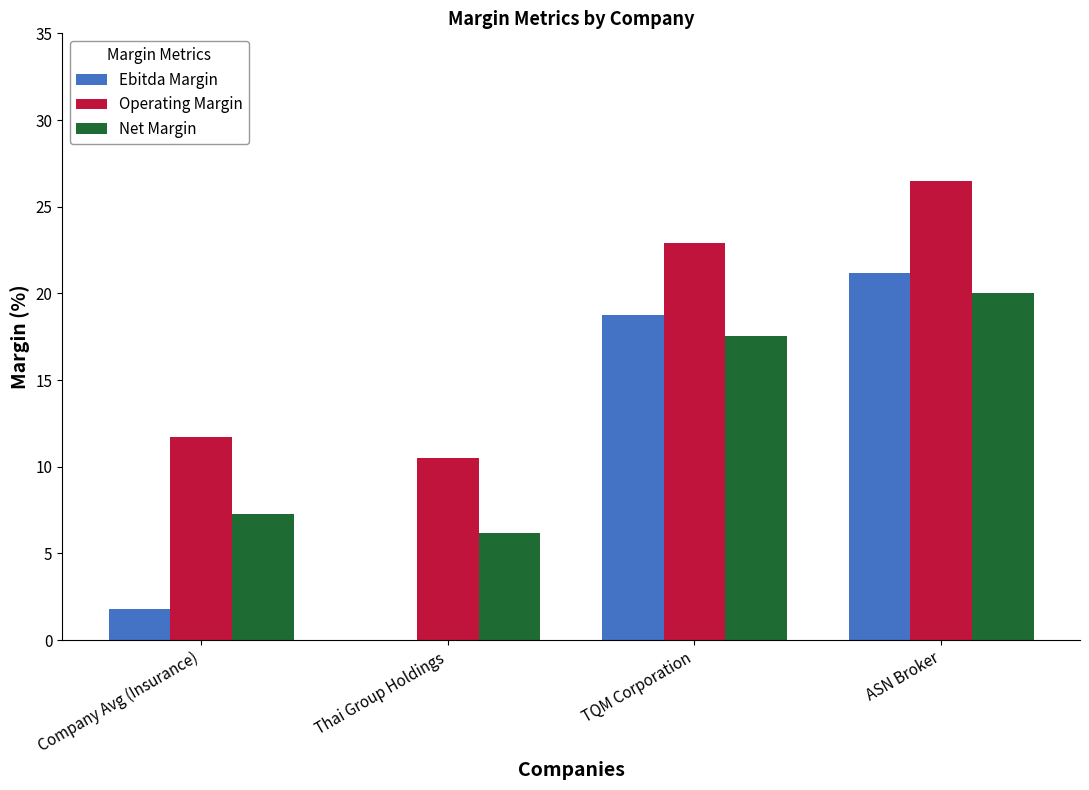

Is it true that Operating Margin equals 26.5 at ASN Broker?

True